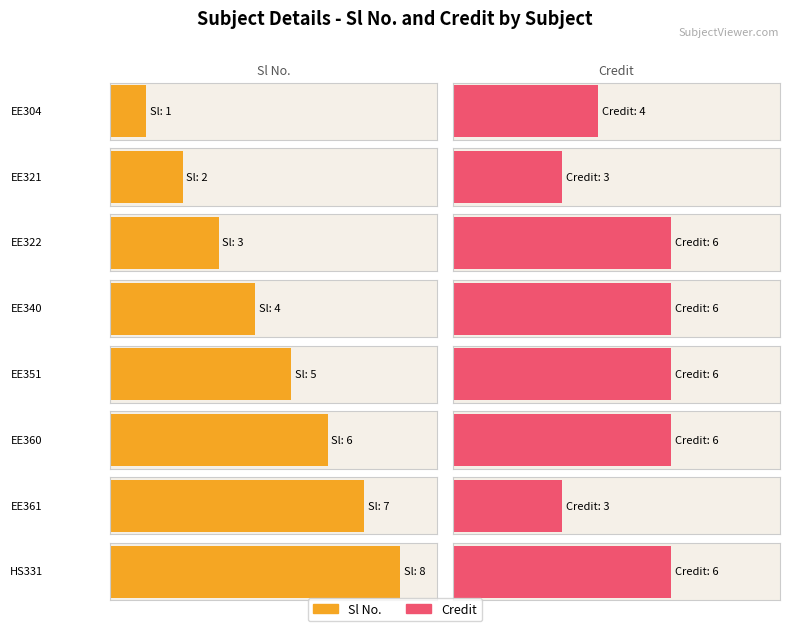

At which label is Credit closest to 4?

EE304